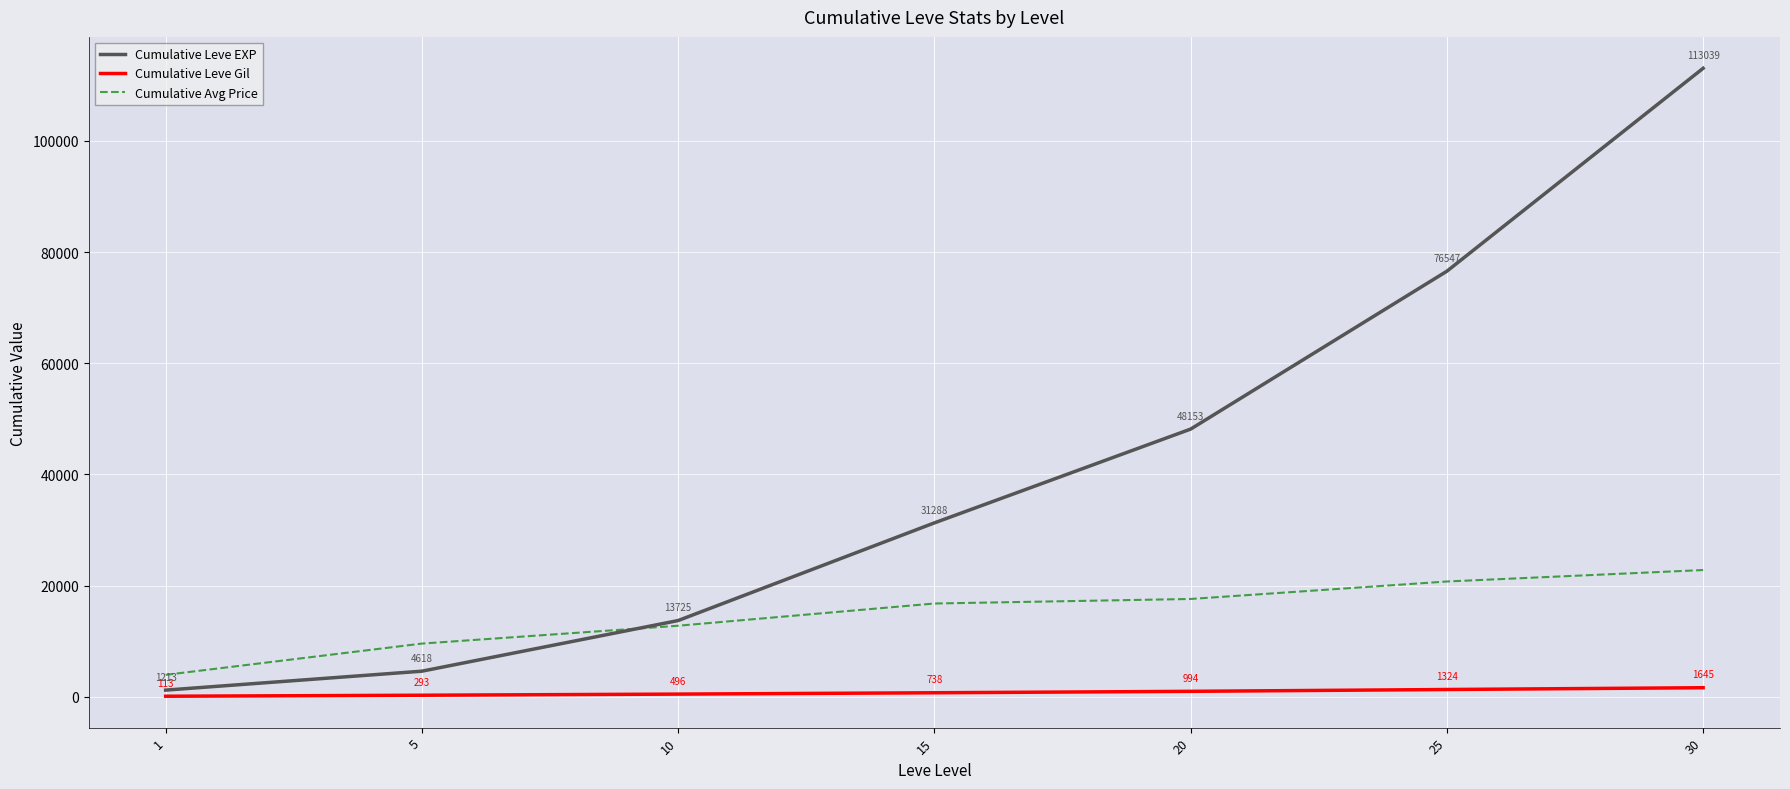

Which series has the largest total across all categories?

Cumulative Leve EXP